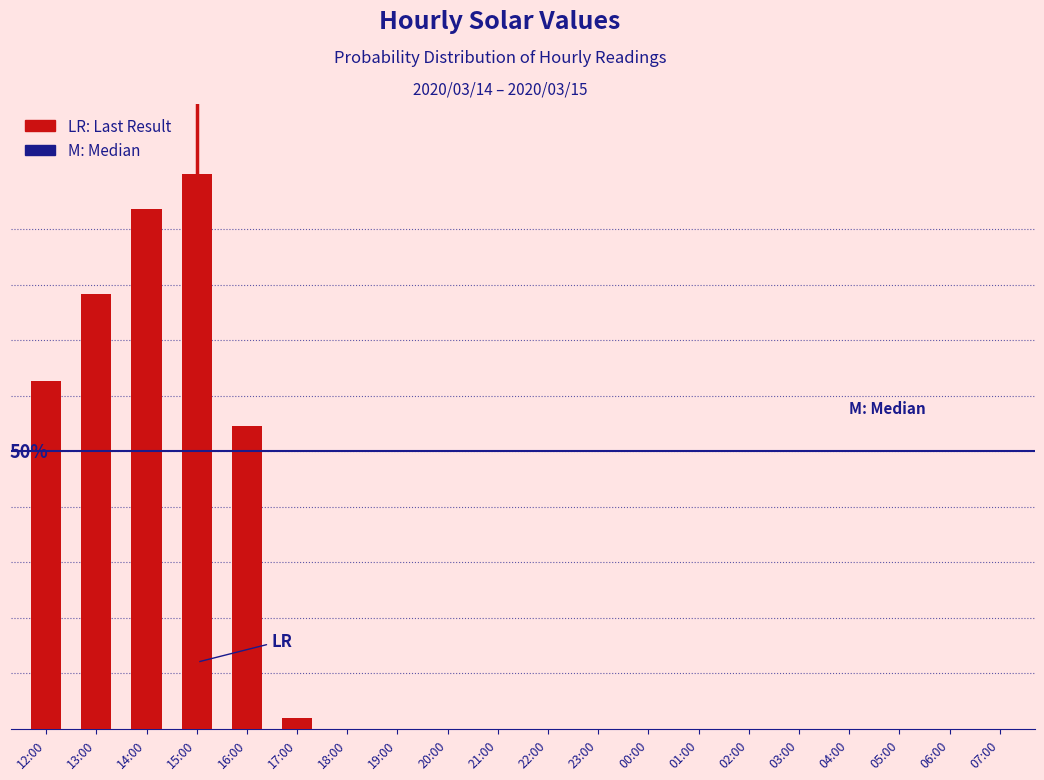

Read the value at 15:00, to the nearest 10.

670